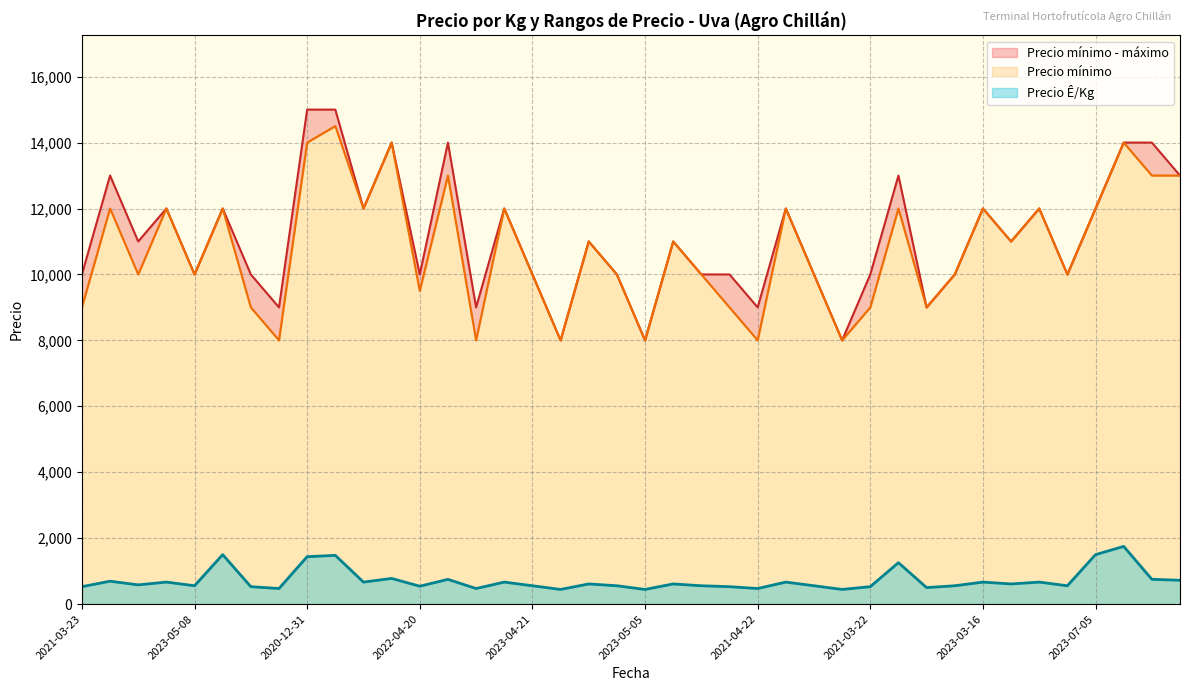

The Precio Ê/Kg series shows 556 at 2023-04-21. True or false?

True